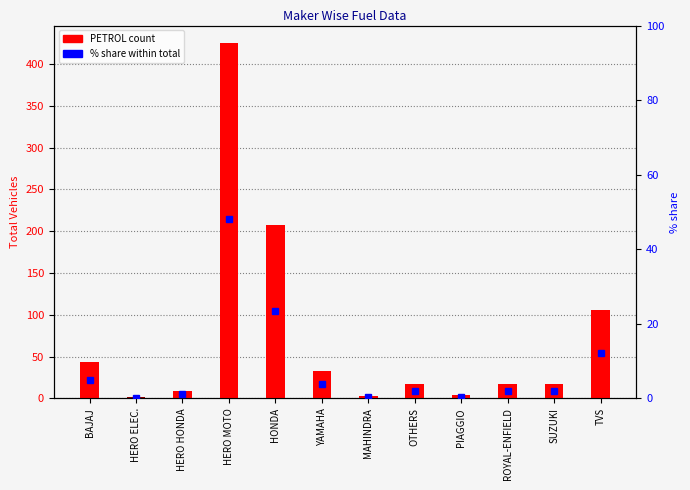

Which has a higher value, TVS or OTHERS?

TVS